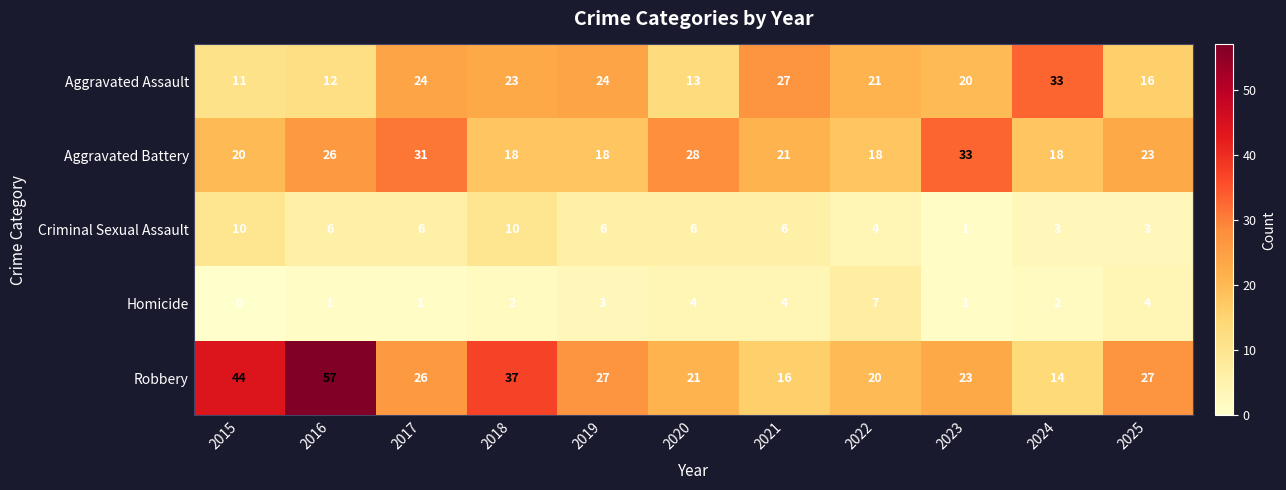

The Criminal Sexual Assault series shows 6 at 2016. True or false?

True